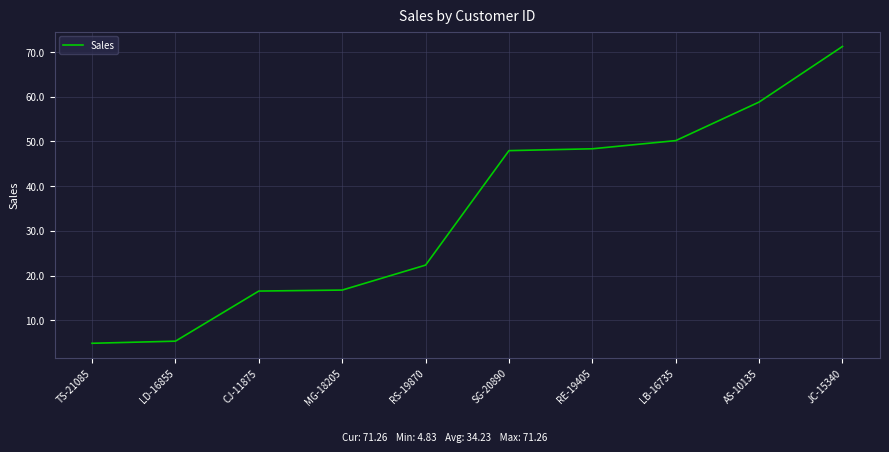

The chart shows a value of 22.3 at RS-19870. True or false?

True